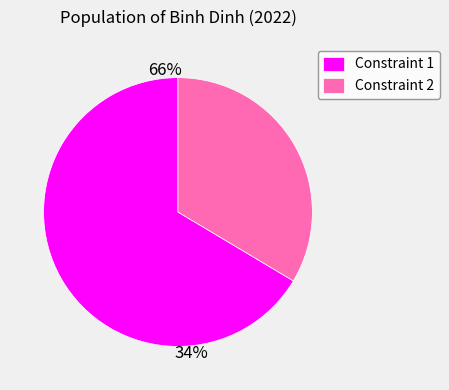

What is the change in value from 1 to 2?

-235000